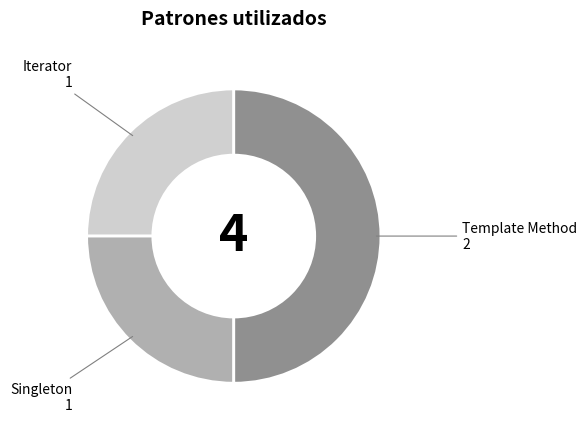

Which has a higher value, Singleton or Template Method?

Template Method